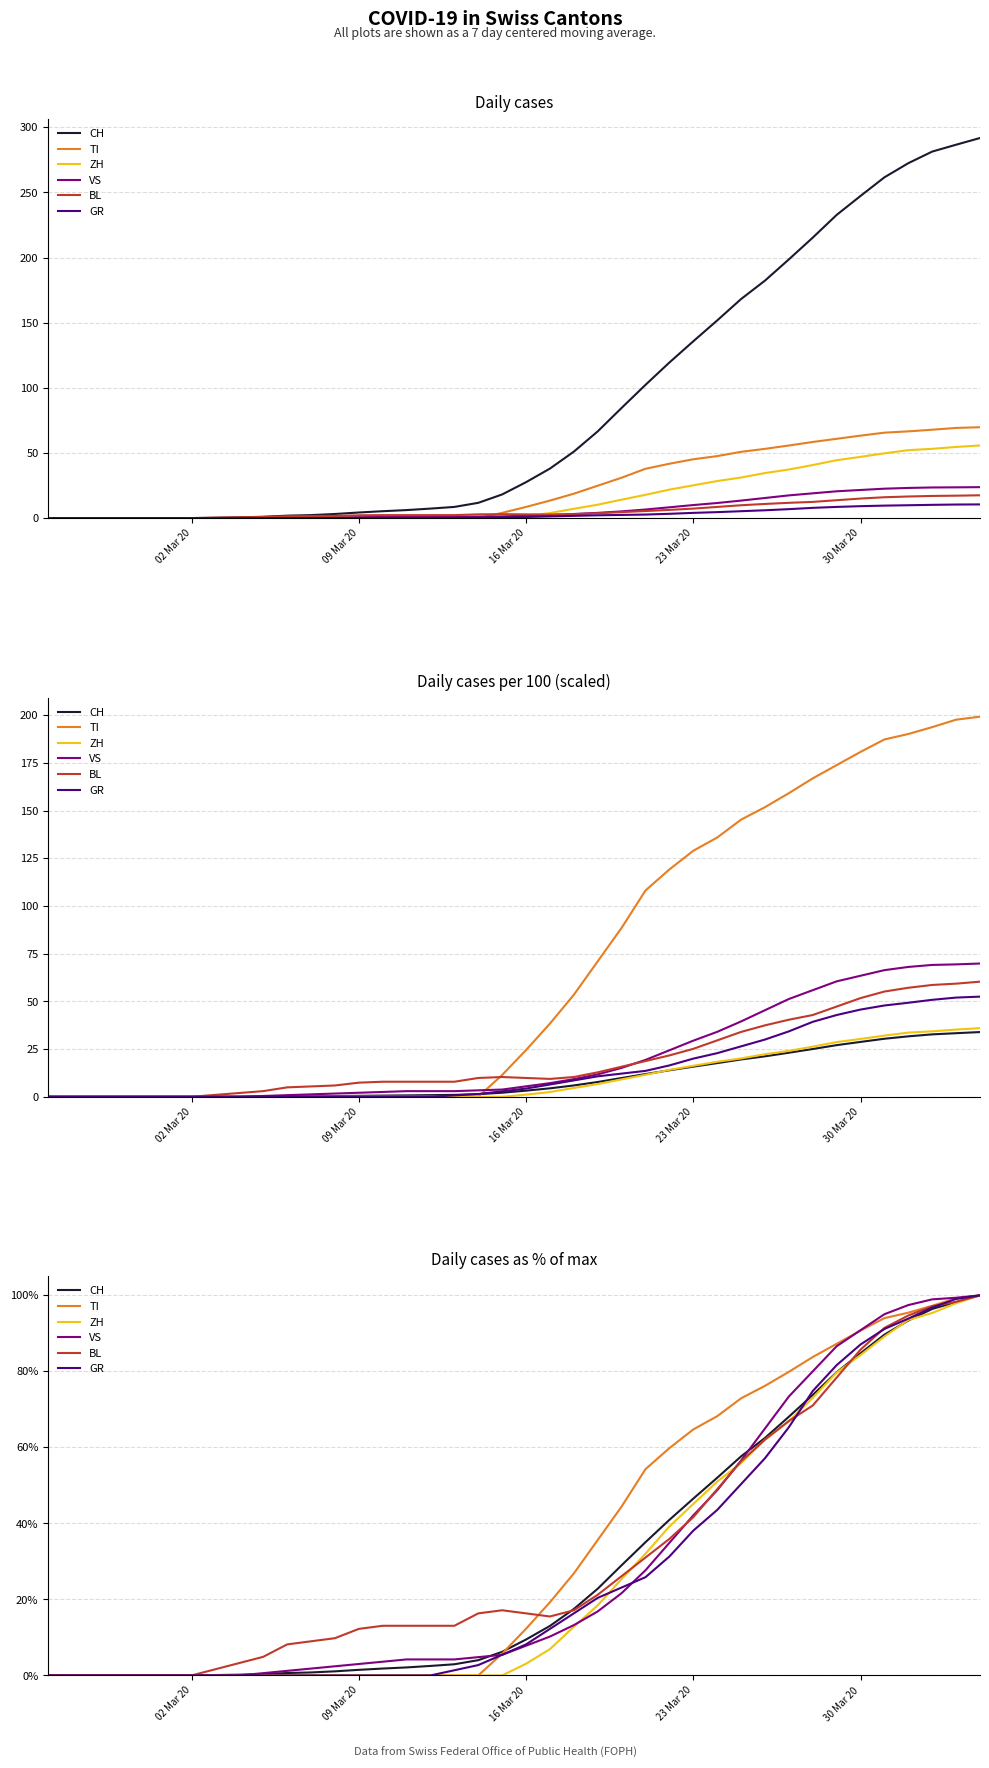

What are all the series names shown in the legend?

CH, TI, ZH, VS, BL, GR